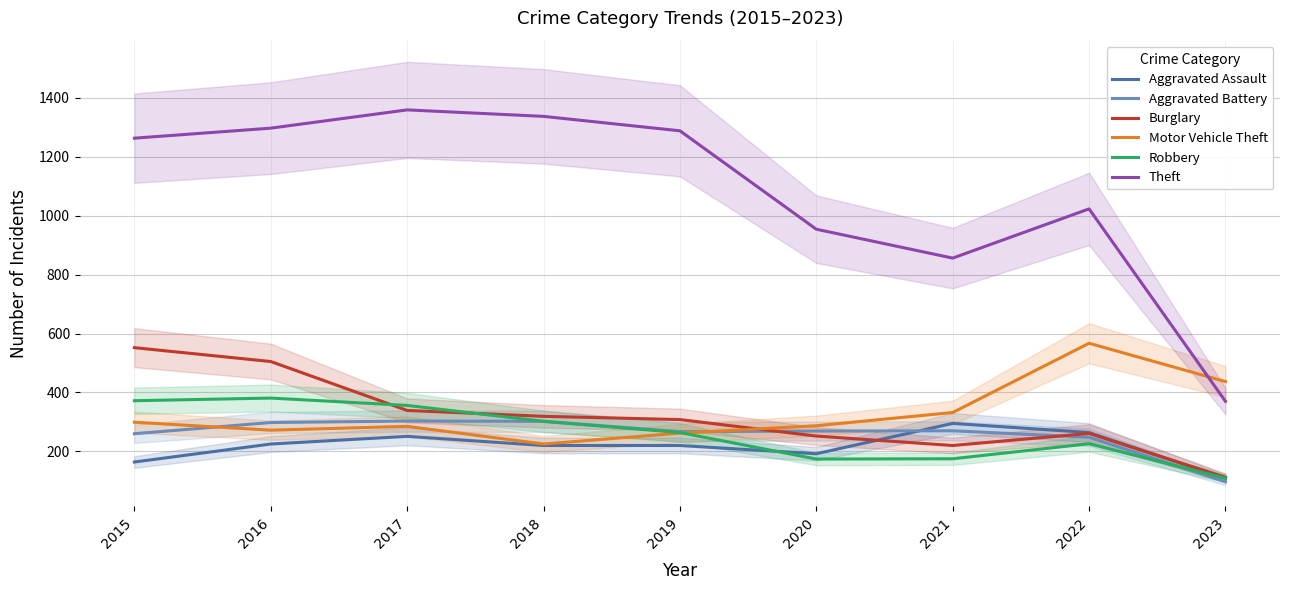

Rank the series at 2023 from lowest to highest value.

Aggravated Battery, Aggravated Assault, Robbery, Burglary, Theft, Motor Vehicle Theft